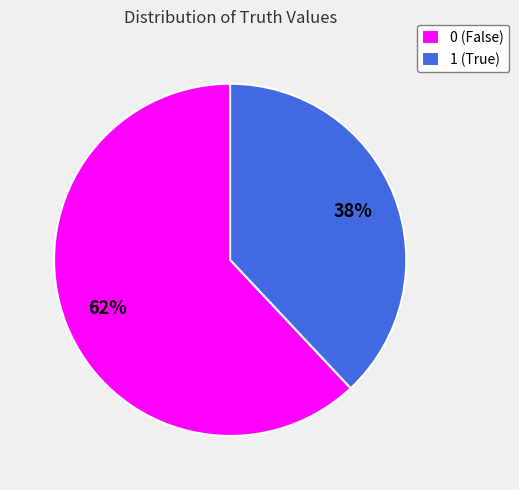

Is the sum of 1 and 0 greater than half?

Yes